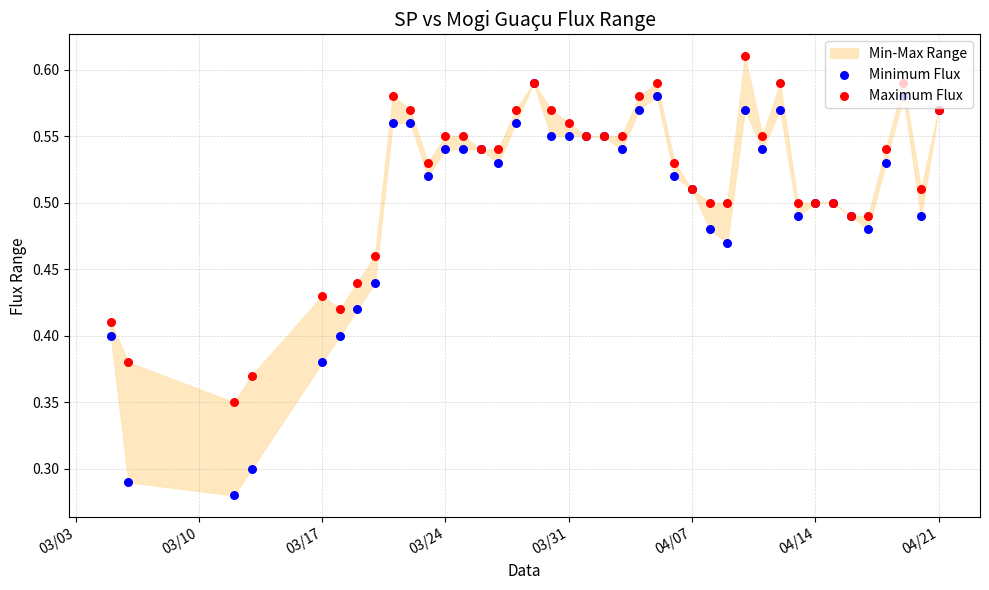

Which series contains the lowest Y value?

Minimum Flux